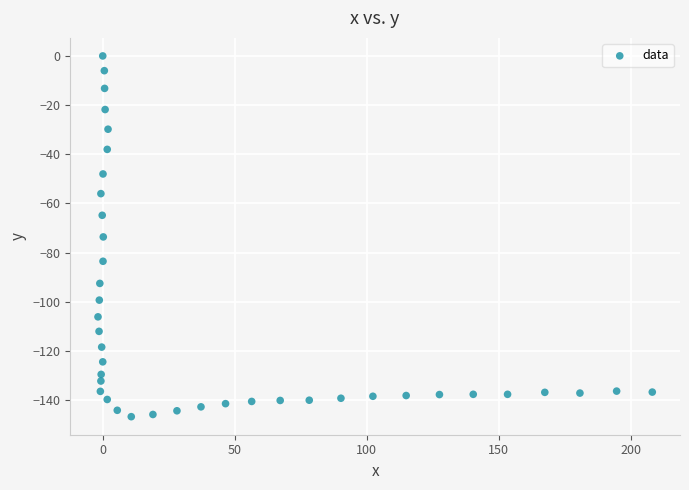

What is the range of Y values (max minus min)?

146.7